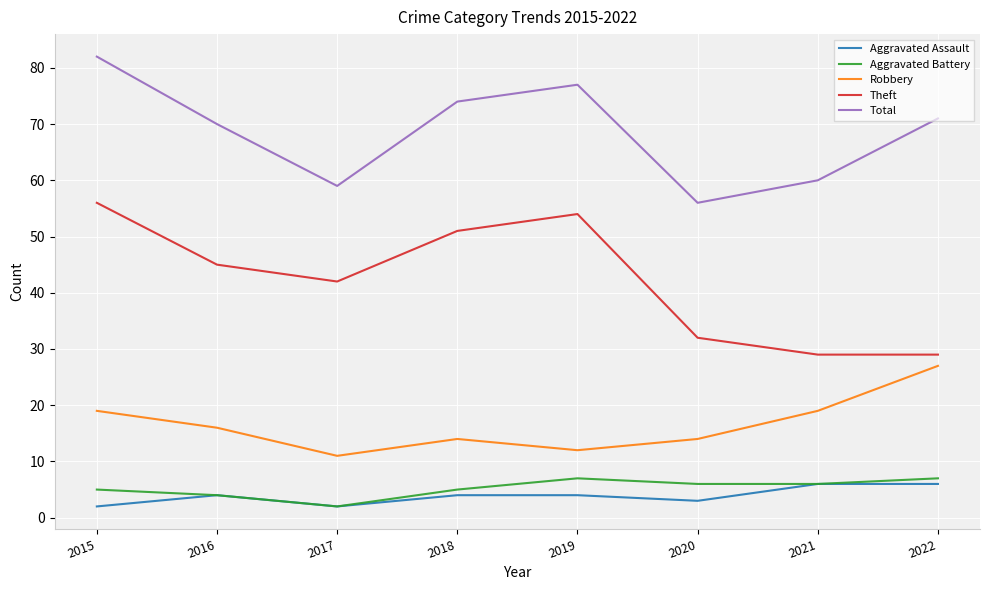

Where does the Theft series first go above 45?

2015